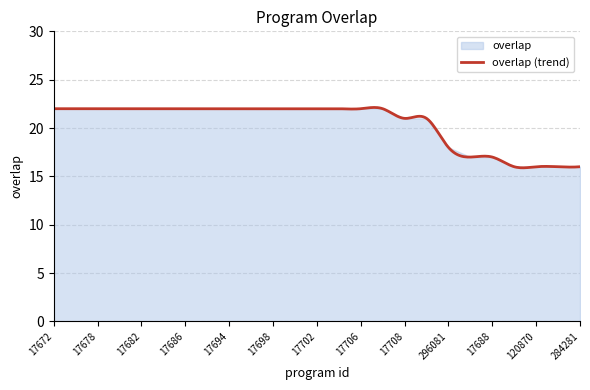

What is the difference between the maximum and minimum values?

6